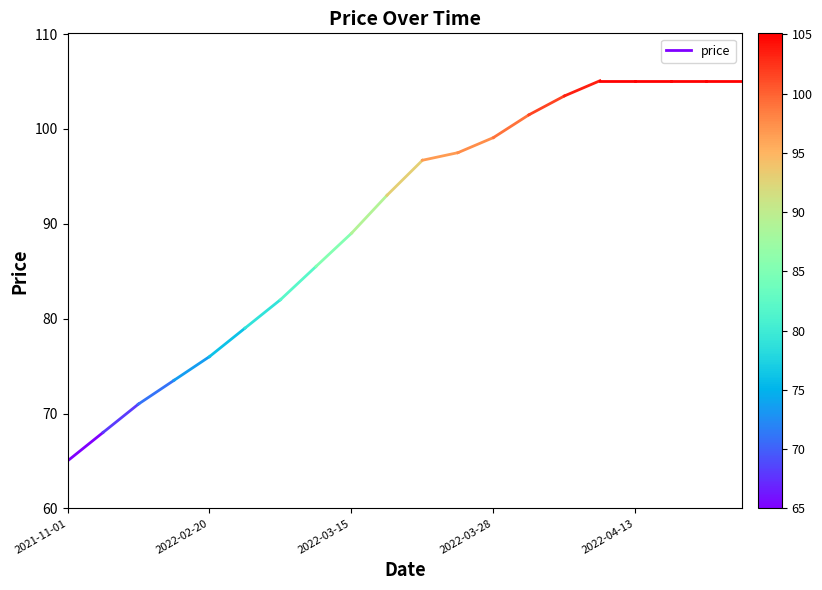

What is the value of the 2nd point from the left?

68